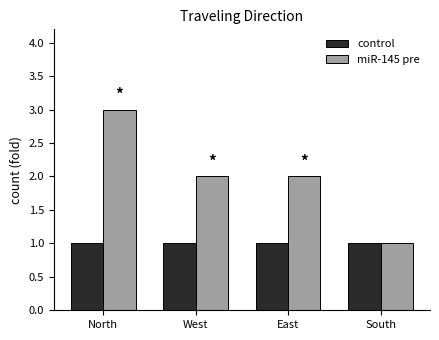

What is the maximum value shown in the chart?

3